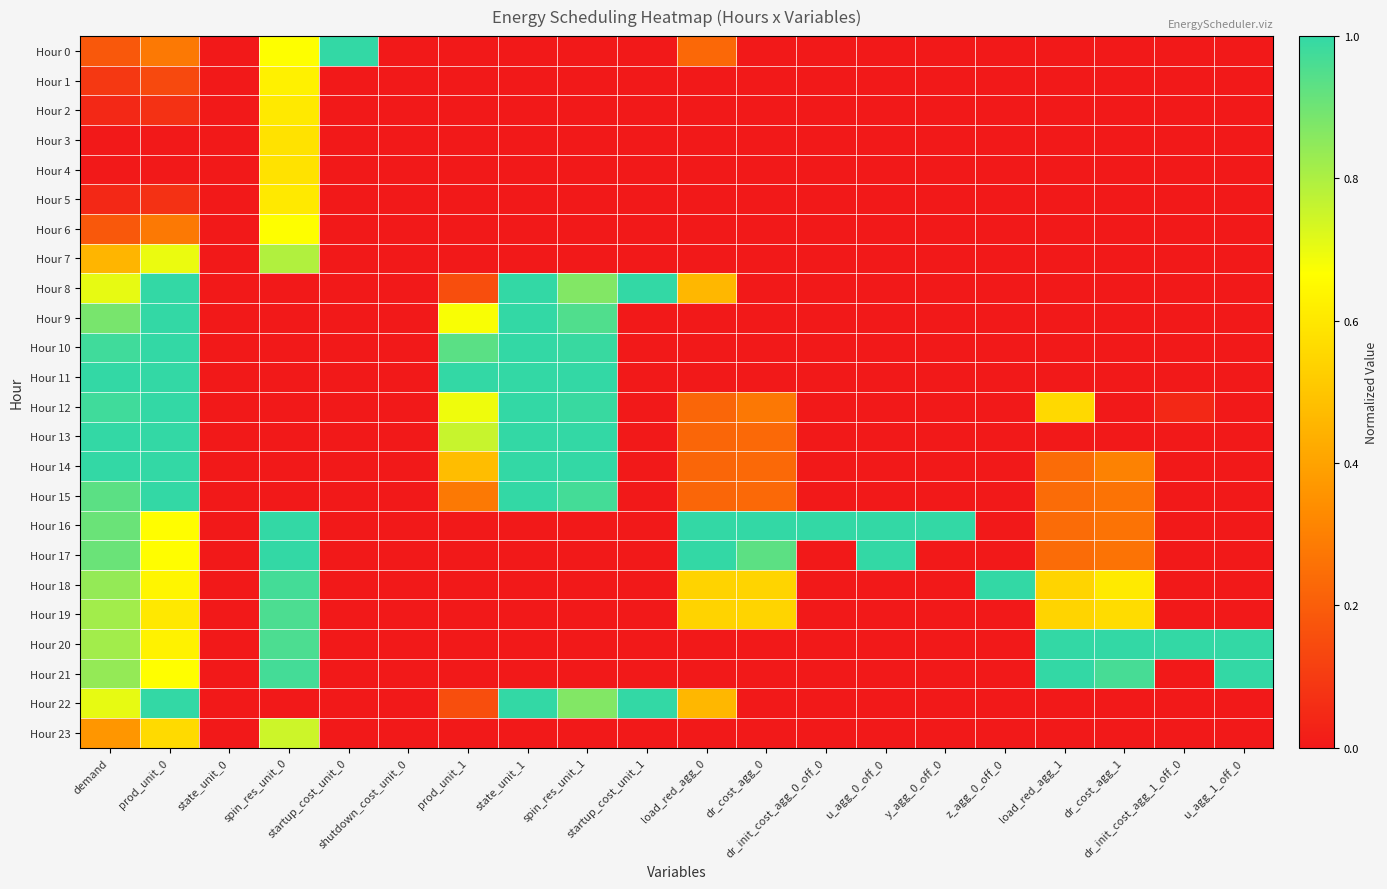

Which label corresponds to the largest value in the chart?

startup_cost_unit_0